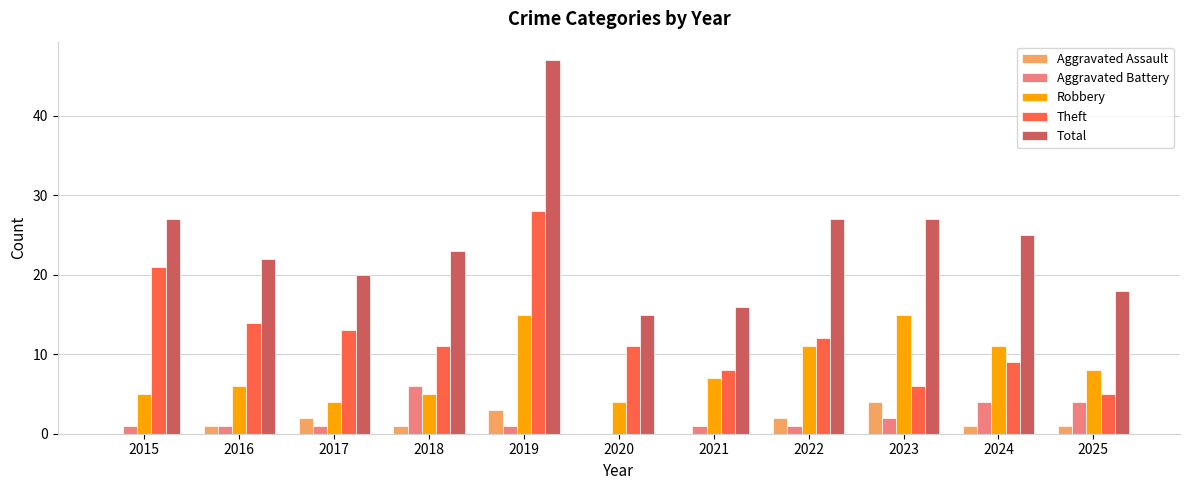

What is the sum of the Aggravated Assault values at 2024 and 2016?

2